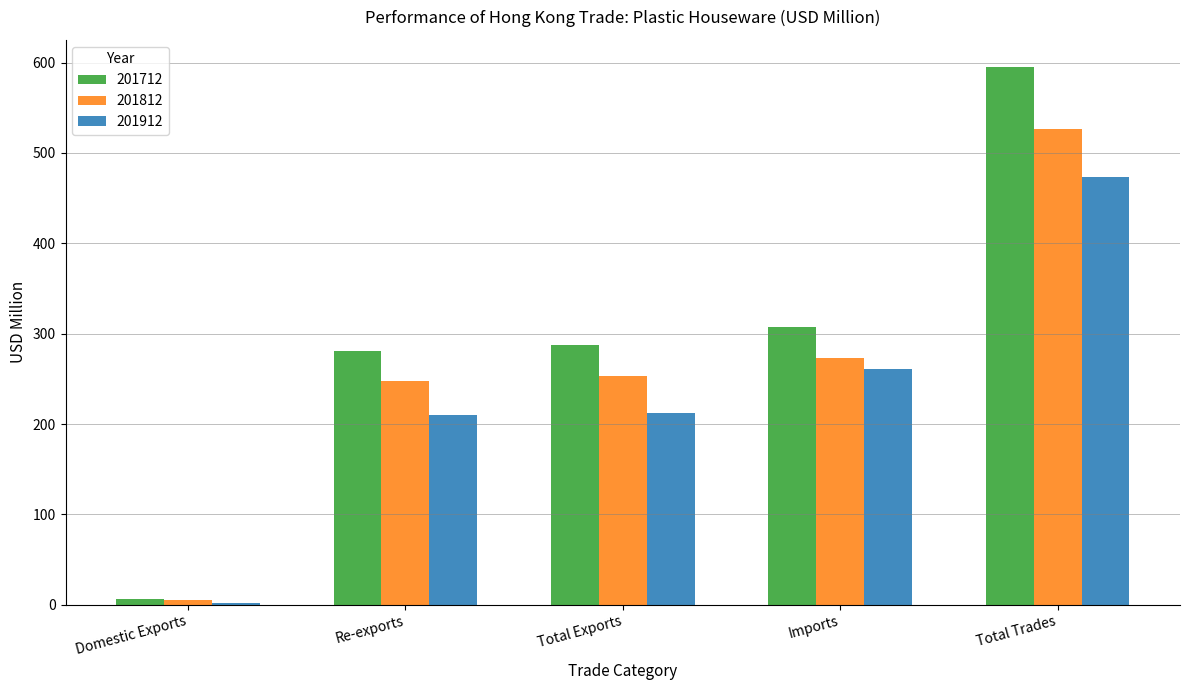

What position from the right is Domestic Exports?

5